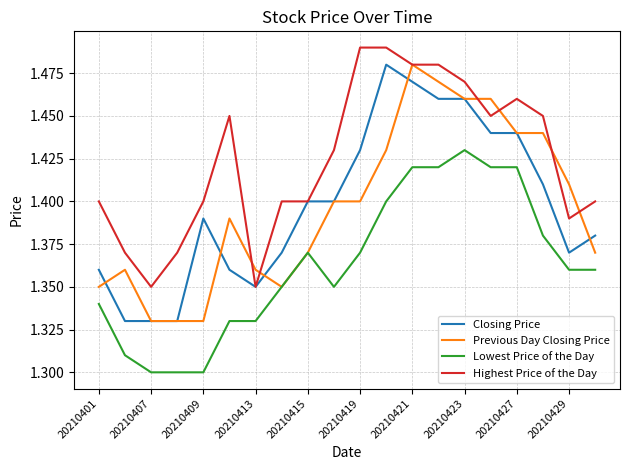

What are all the series names shown in the legend?

Closing Price, Previous Day Closing Price, Lowest Price of the Day, Highest Price of the Day